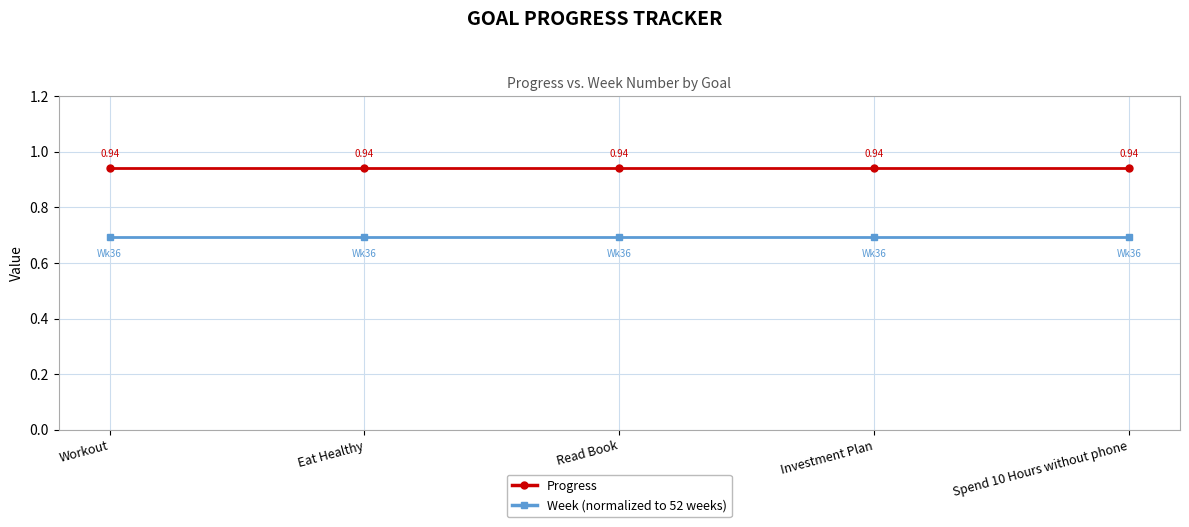

True or false: Week (normalized to 52 weeks) and Progress intersect in this chart.

False